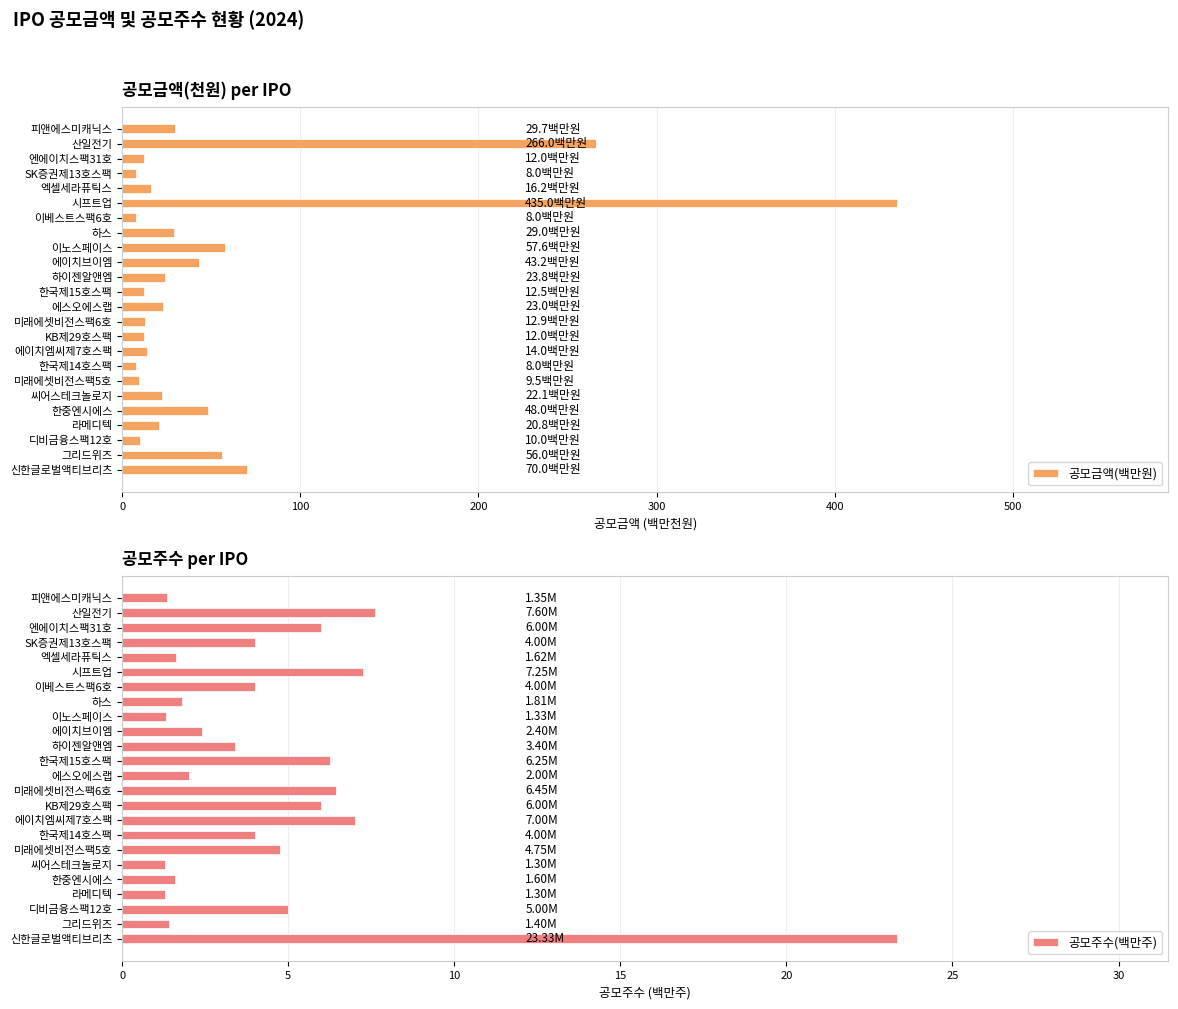

Where is 공모금액(백만원) nearest to the value 221?

산일전기